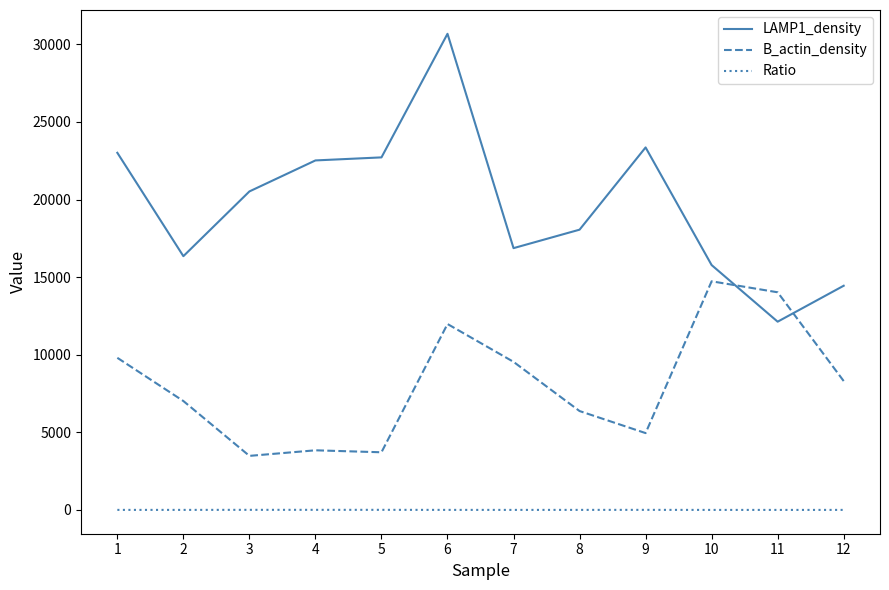

True or false: B_actin_density has more than 1 interior local peaks.

True